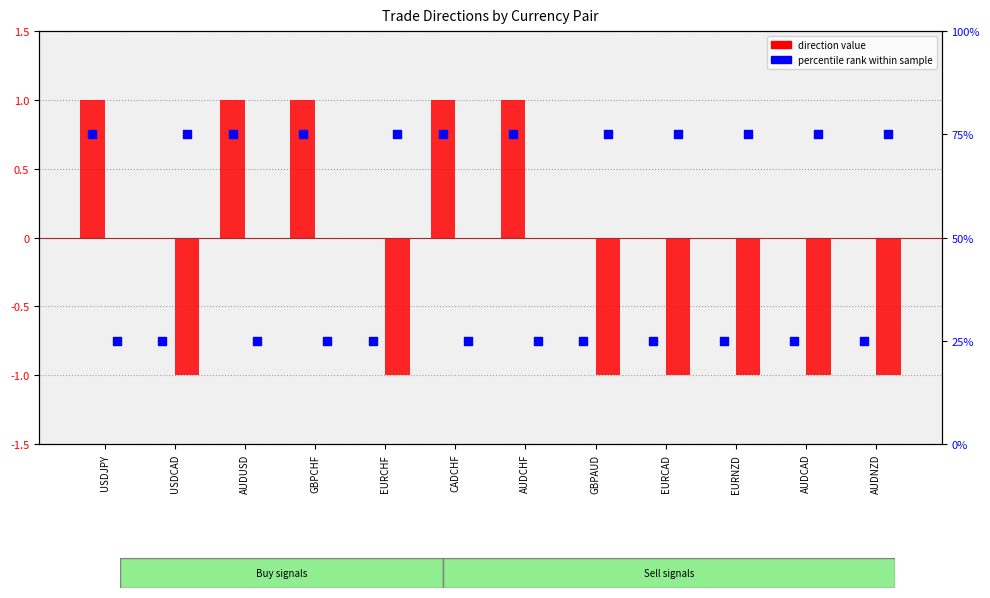

Which series has the widest spread of Y values?

percentile rank